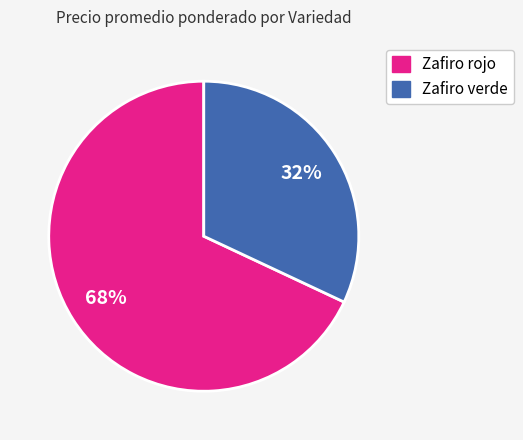

To the nearest percent, what is the average slice percentage?

50%